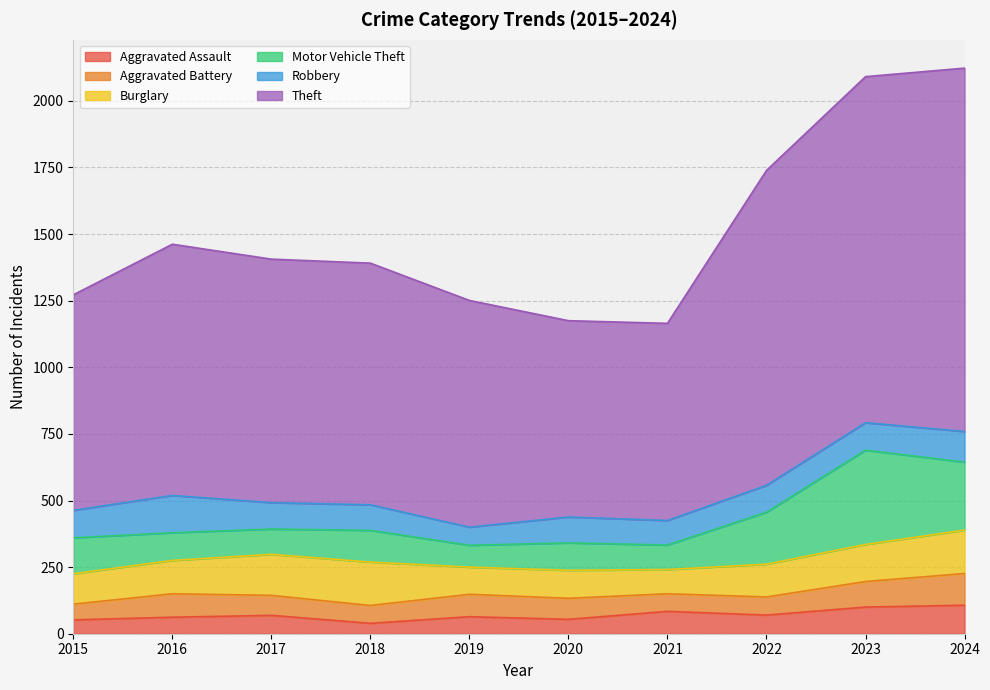

What is the difference between the Theft values at 2021 and 2018?

167